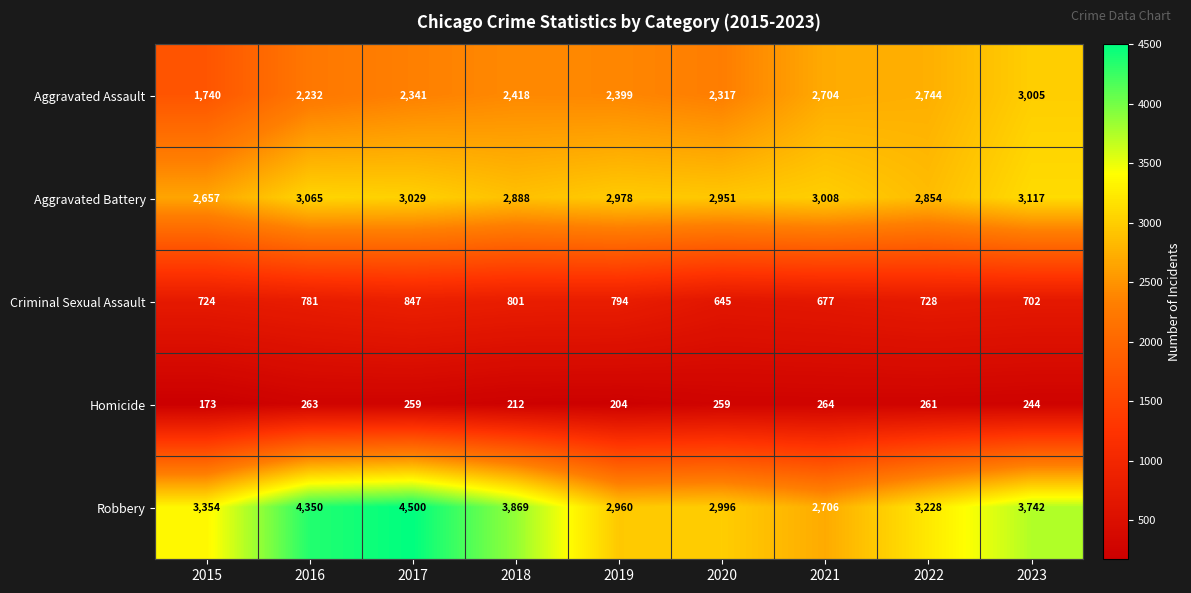

Read the Robbery value at 2020, to the nearest 10.

3000